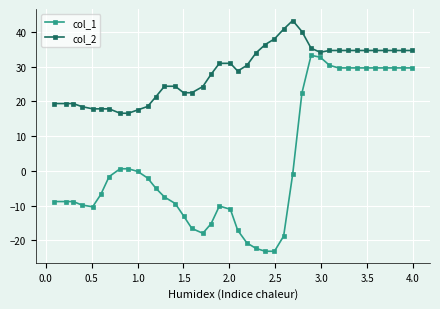

True or false: col_2 has more than 0 interior local peaks.

True